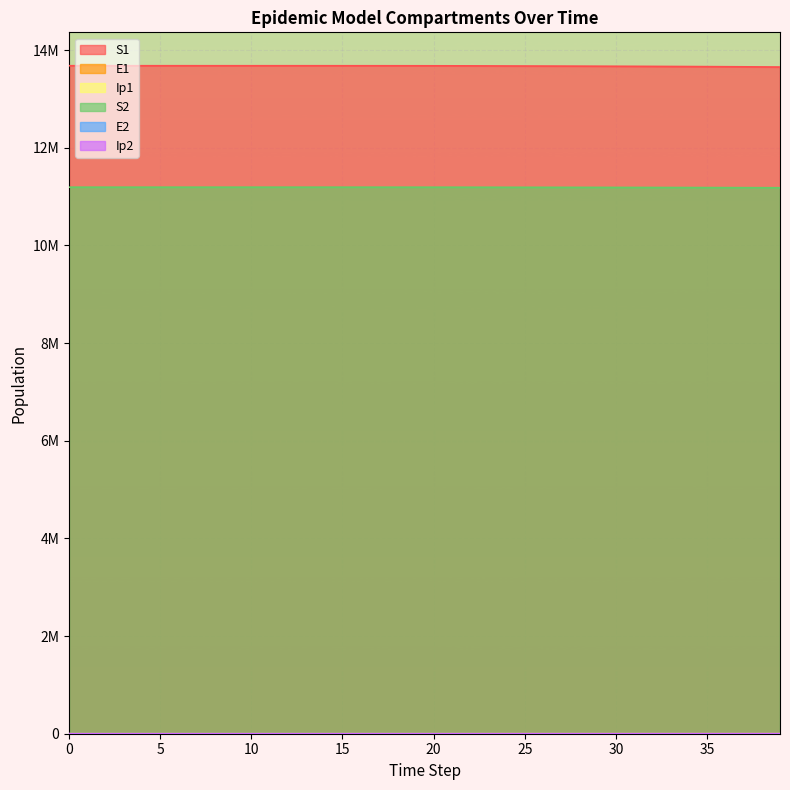

How many values in the E1 series exceed 776?

20